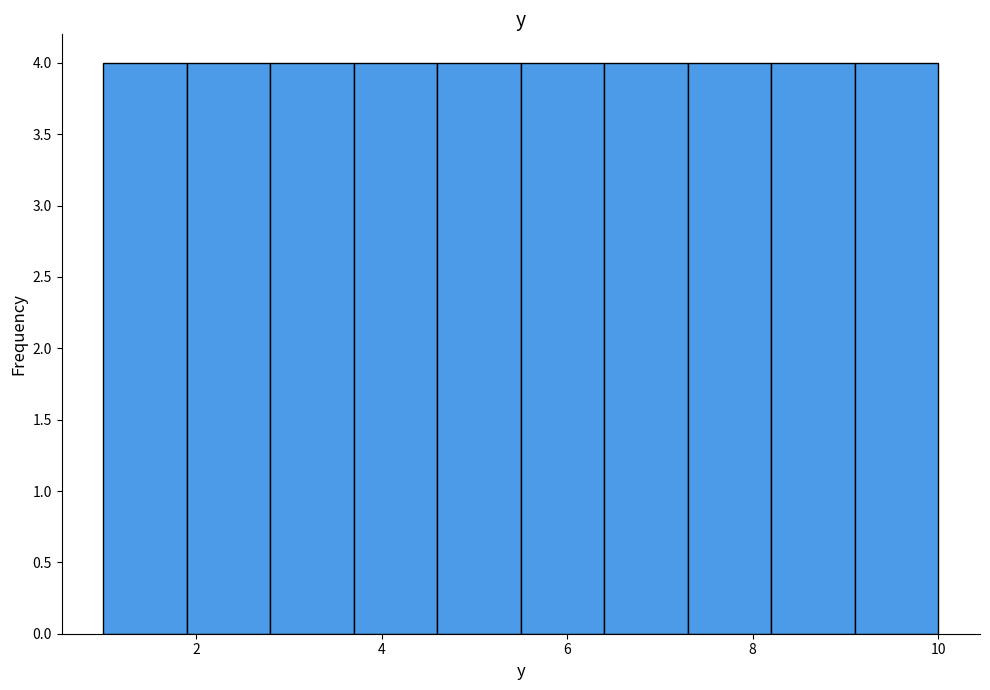

Reading left to right, transcribe this chart: for each bar, give the range it covers on the x-axis and its height. Neither the bar edges nor the heights are printed on the chart, so give them approximately, as read against the axes.

1.0 to 1.9: 4
1.9 to 2.8: 4
2.8 to 3.7: 4
3.7 to 4.6: 4
4.6 to 5.5: 4
5.5 to 6.4: 4
6.4 to 7.3: 4
7.3 to 8.2: 4
8.2 to 9.1: 4
9.1 to 10.0: 4